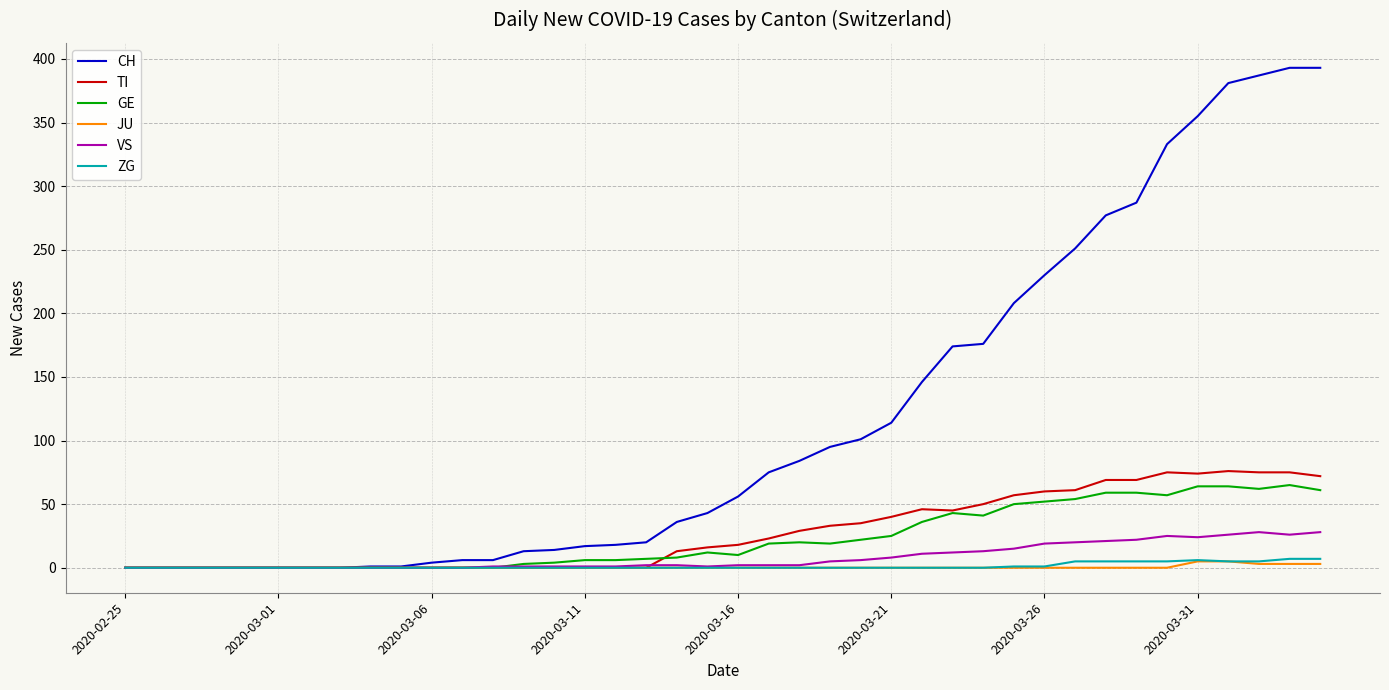

Which series has the largest total across all categories?

CH